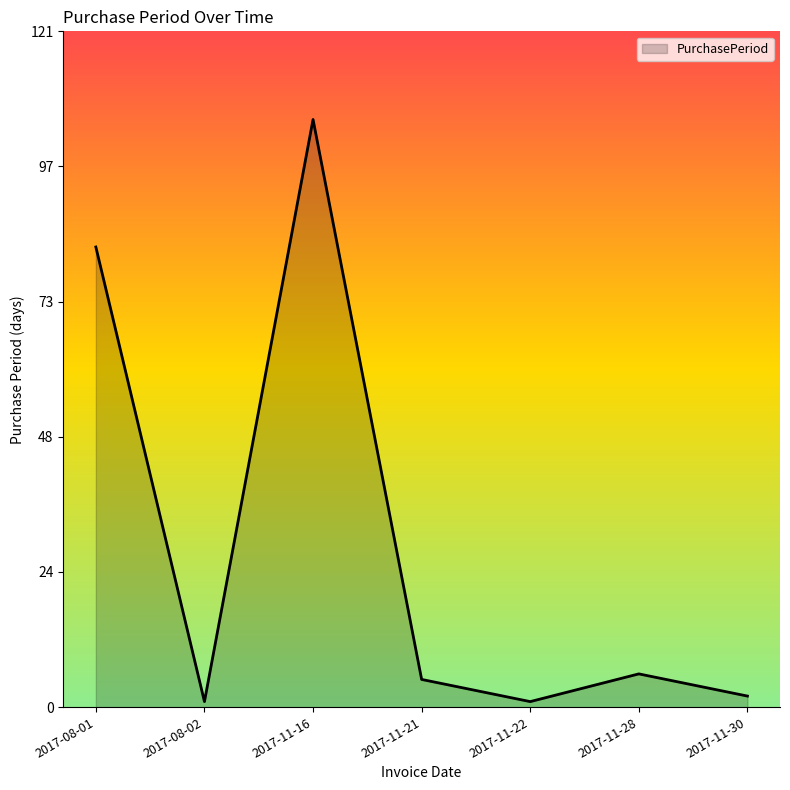

Reading right to left, list all the values displayed in this chart.

2	6	1	5	106	1	83